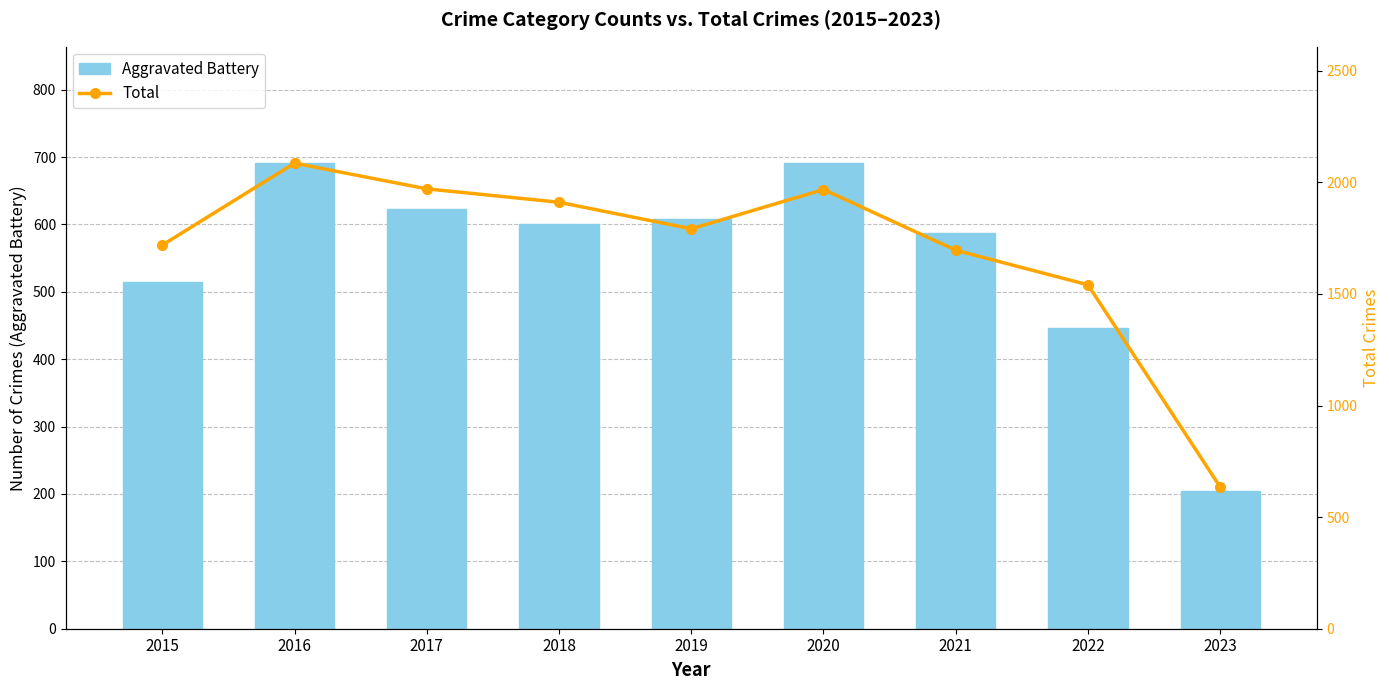

What is the smallest value displayed?

204